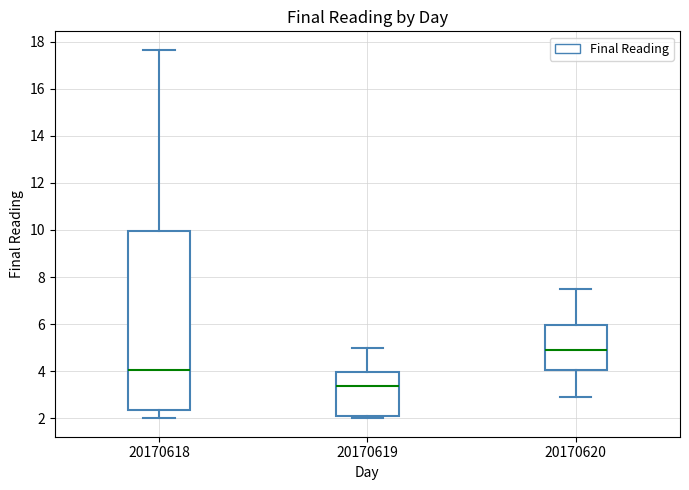

Reading left to right, read every box against the y-axis: the position of its median line, the range the box covers, and the ends of its whiskers. The values are not printed on the chart, so give them approximately, as read against the axis.

20170618: median 4.0, box 2.4 to 10.0, whiskers 2.0 to 17.6
20170619: median 3.4, box 2.2 to 4.0, whiskers 2.0 to 5.0
20170620: median 5.0, box 4.0 to 6.0, whiskers 3.0 to 7.6